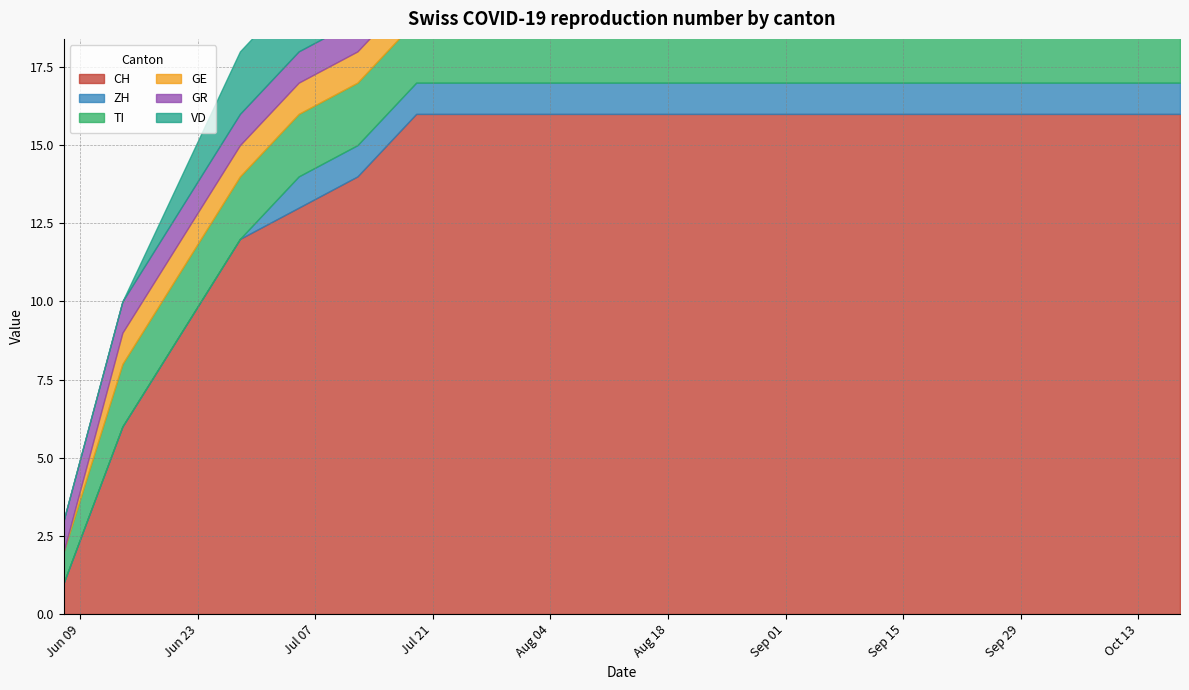

True or false: ZH and TI cross at least once.

False